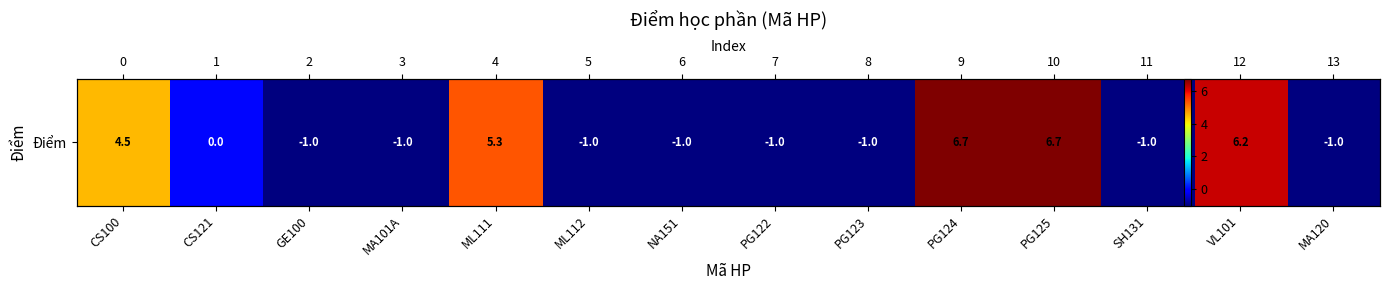

Is it true that the value at CS100 is 4.5?

True